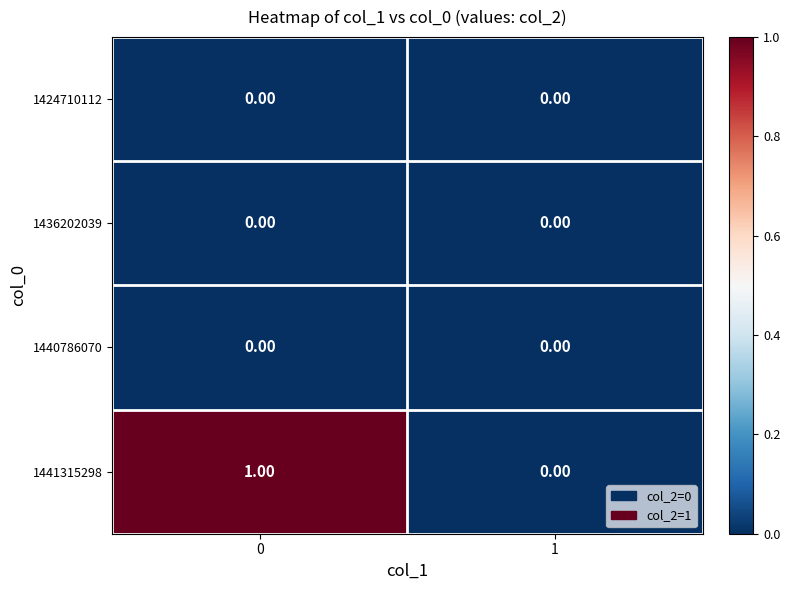

Which series has the largest range (max minus min)?

1441315298